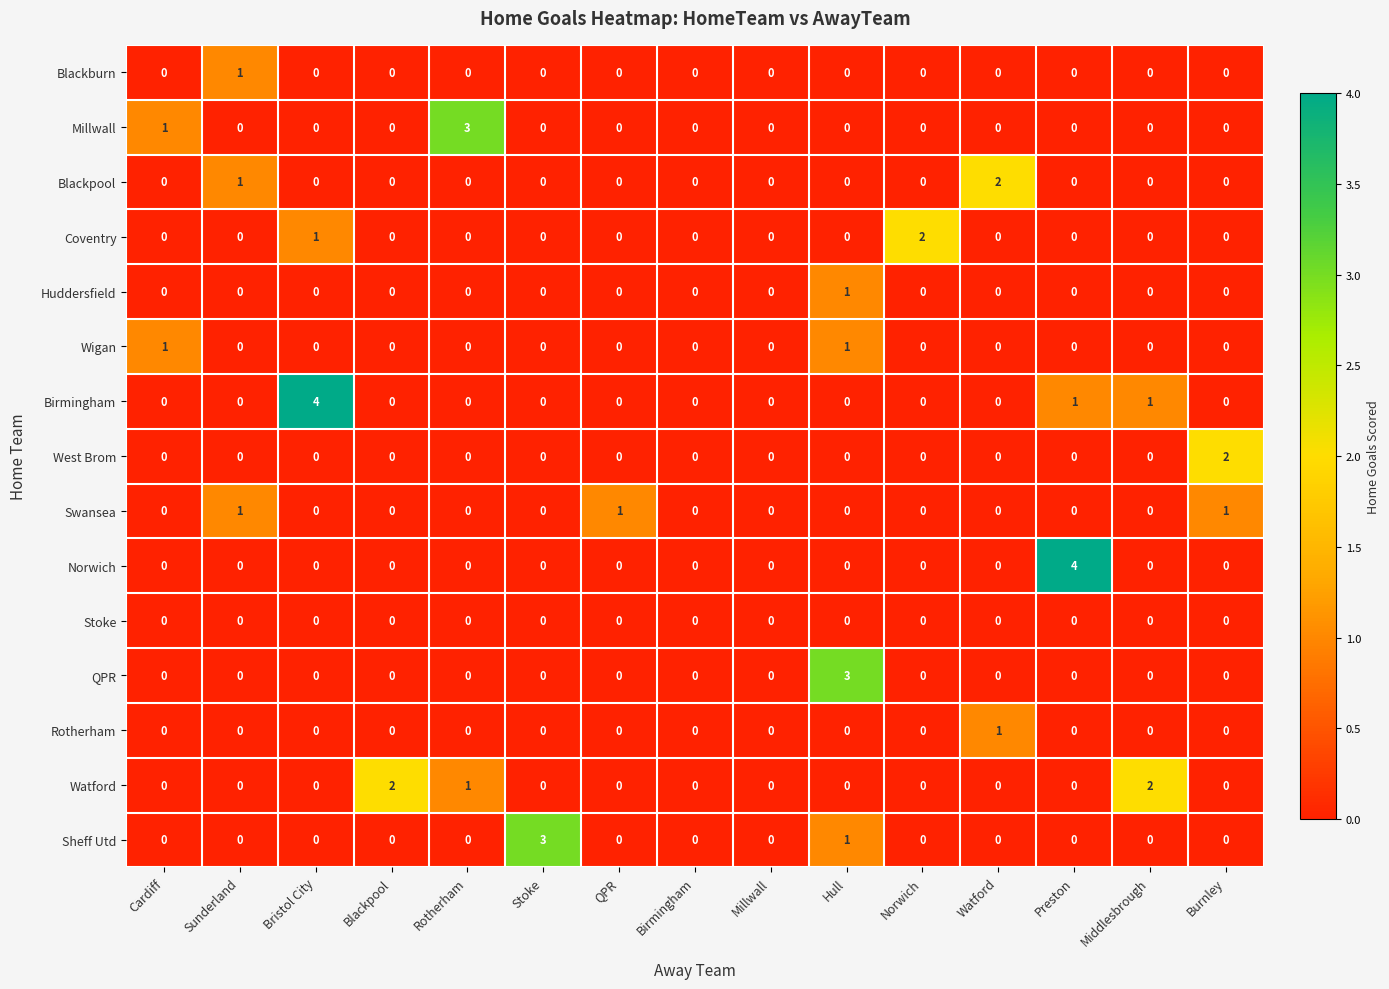

Is it true that Swansea equals 0 at Norwich?

True